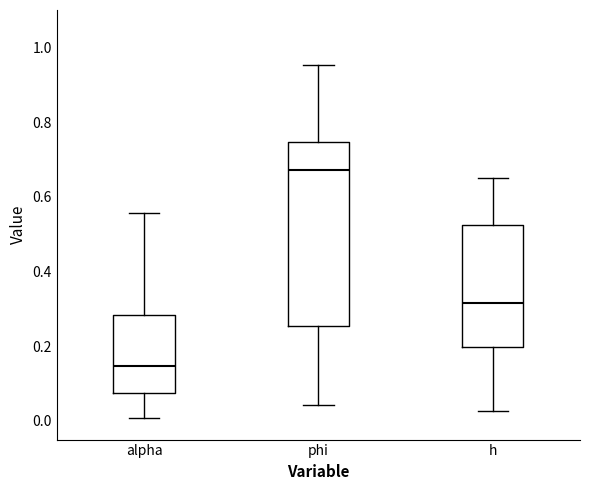

Which box has the lowest median line?

alpha